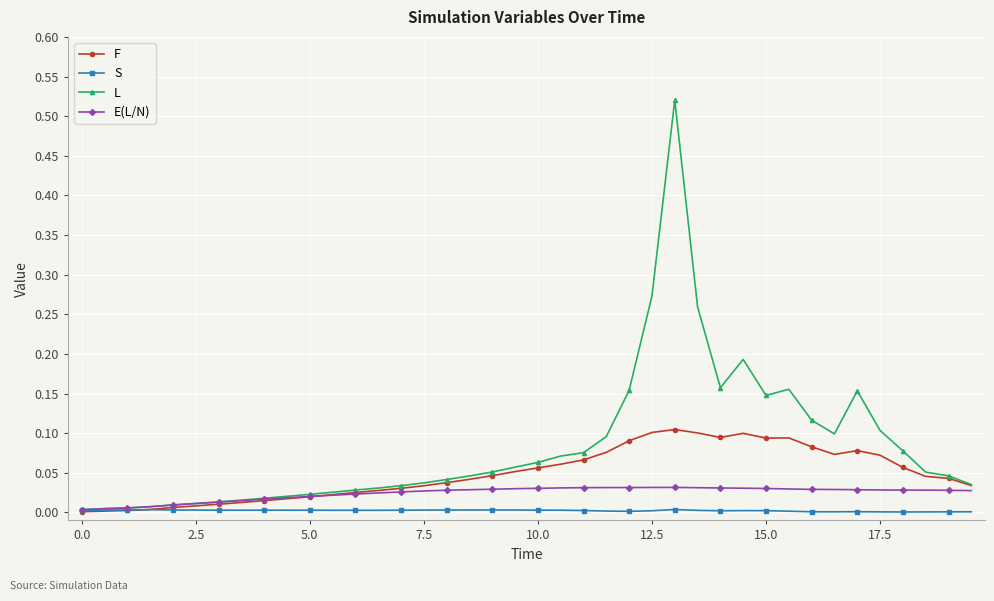

True or false: S has more than 0 points higher than both neighbors.

True